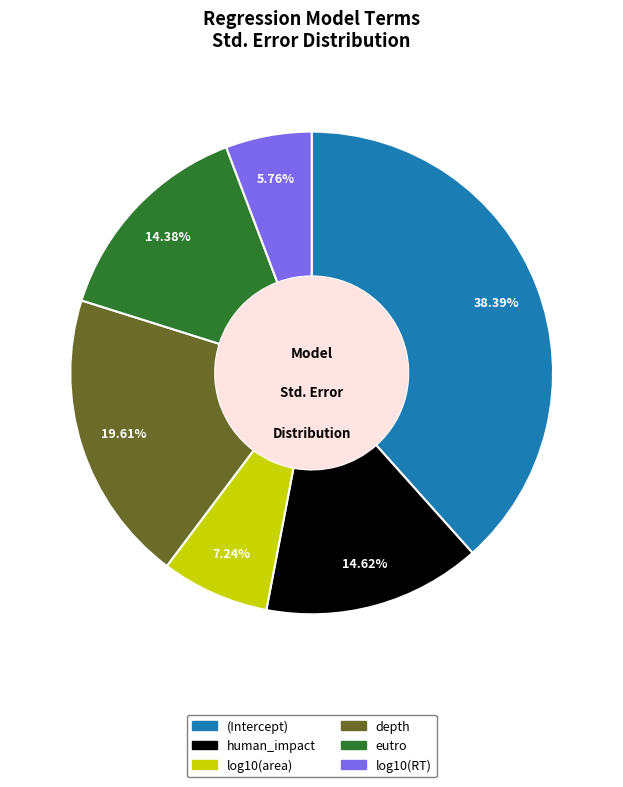

To the nearest percent, what is the difference between the log10(area) and log10(RT) slice percentages?

1%